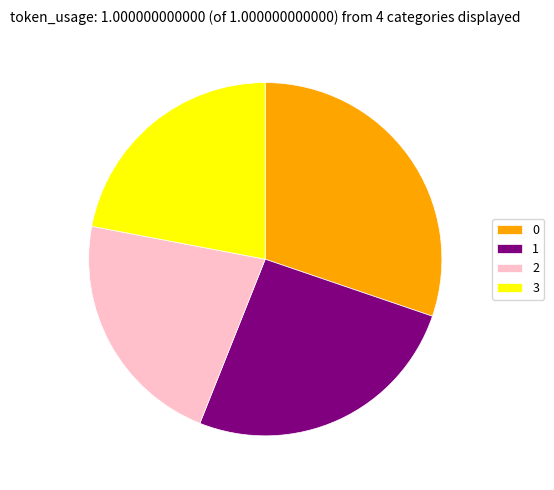

Do 0 and 2 together represent more than half of the pie?

Yes